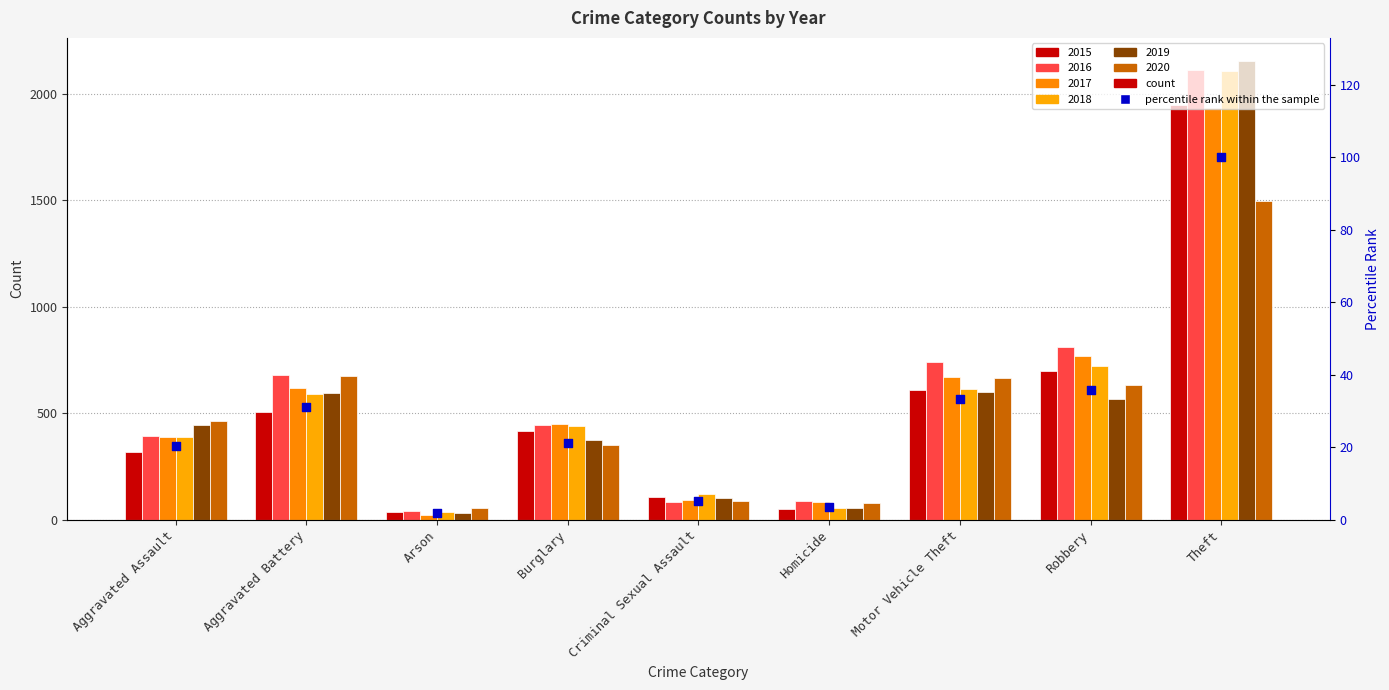

Which has a higher value, Aggravated Battery or Homicide?

Aggravated Battery